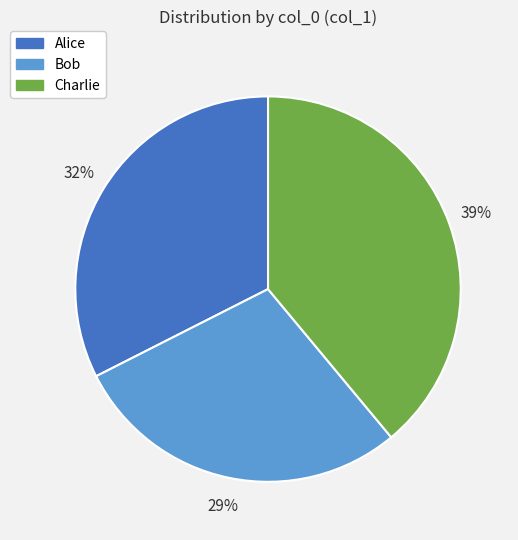

Does Bob account for over 50% of the chart?

No